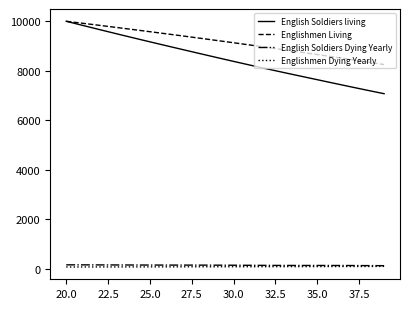

What is the maximum value shown in the chart?

10000